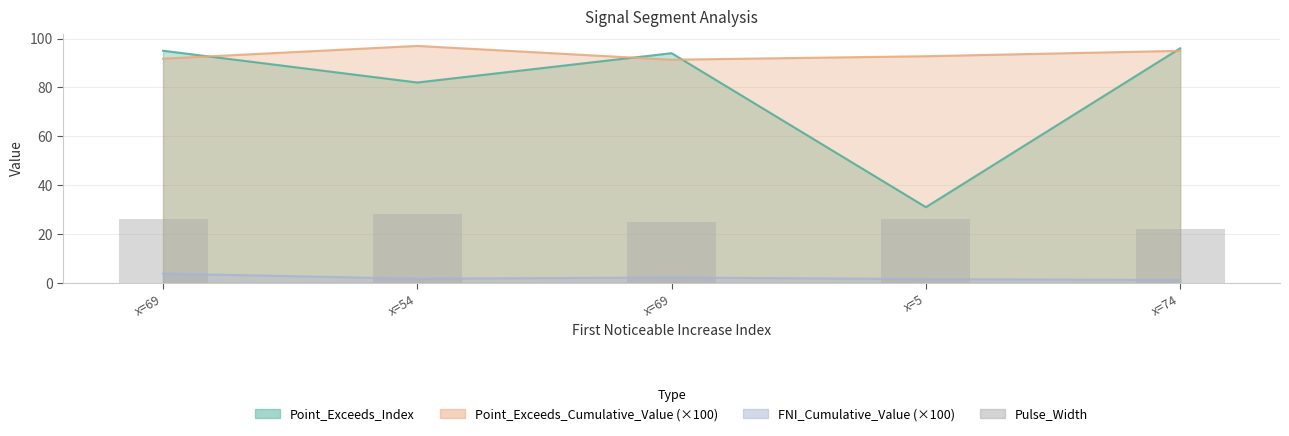

At which label is Point_Exceeds_Cumulative_Value closest to 94?

x=74